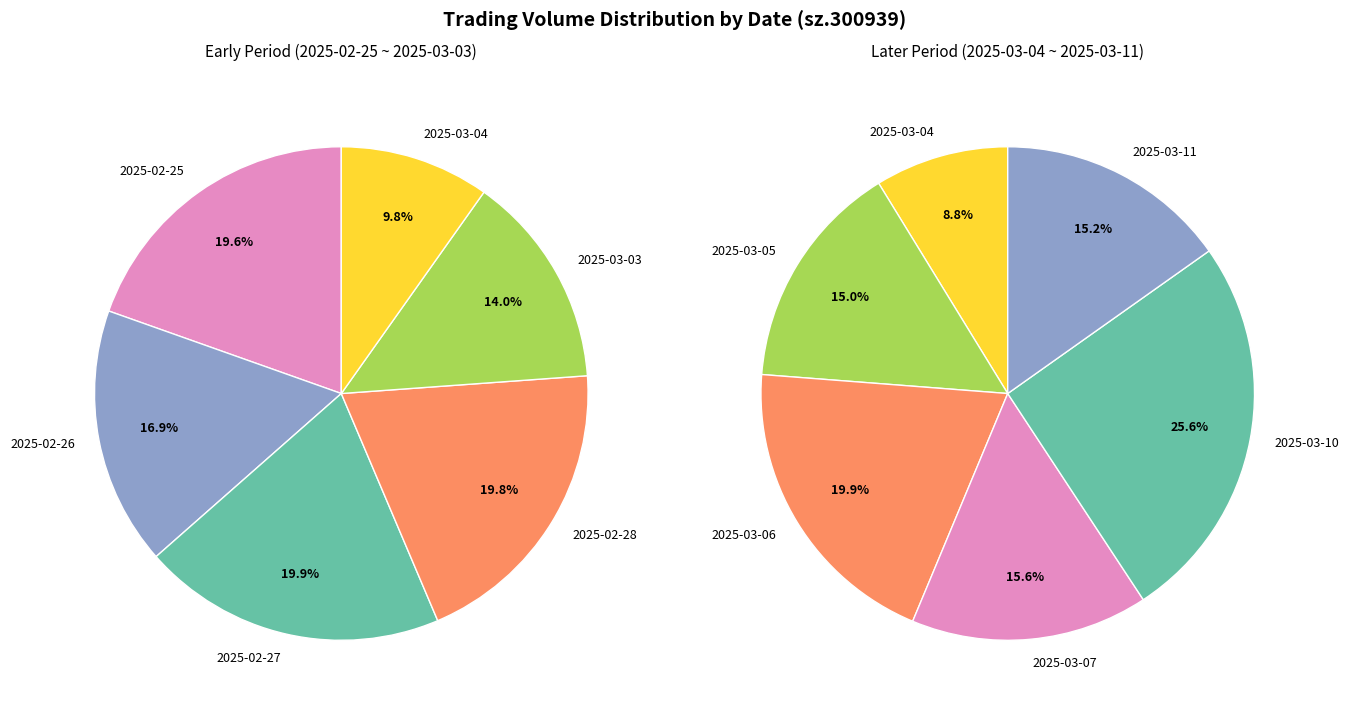

How many segments does this pie chart have?

11